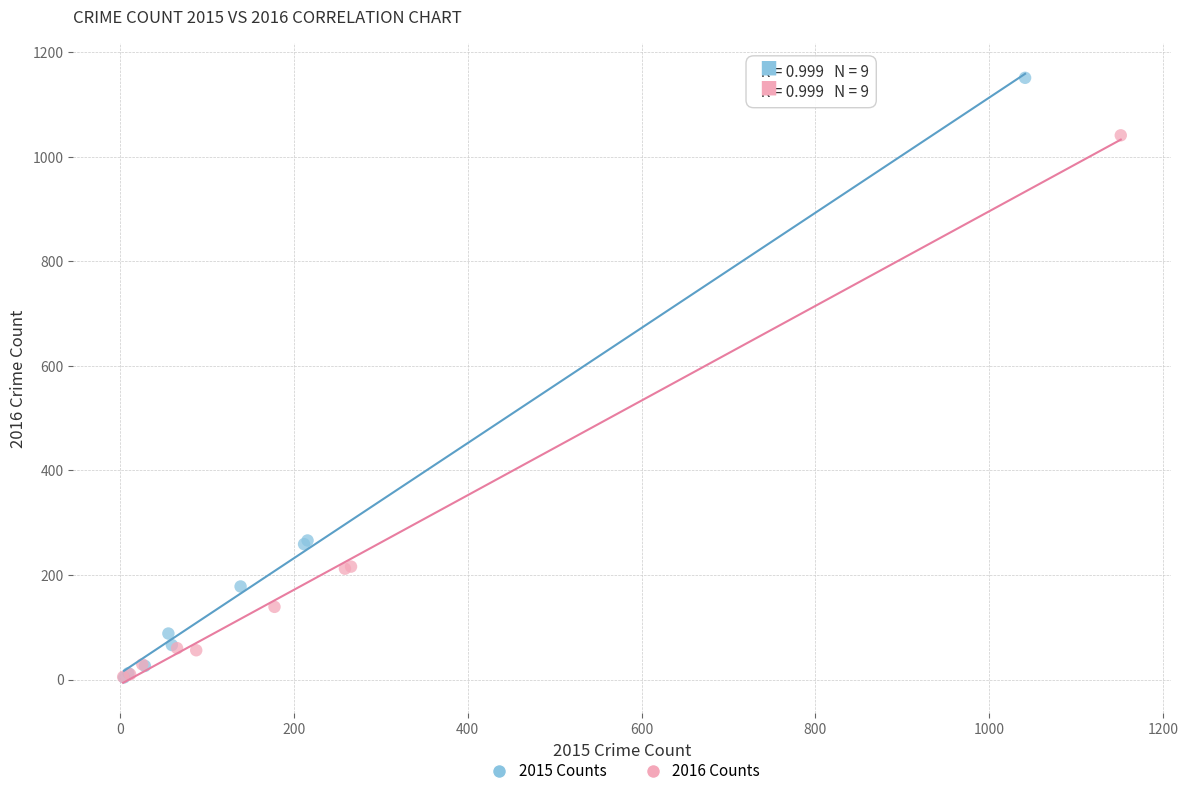

Which series contains the highest Y value?

2015 Counts